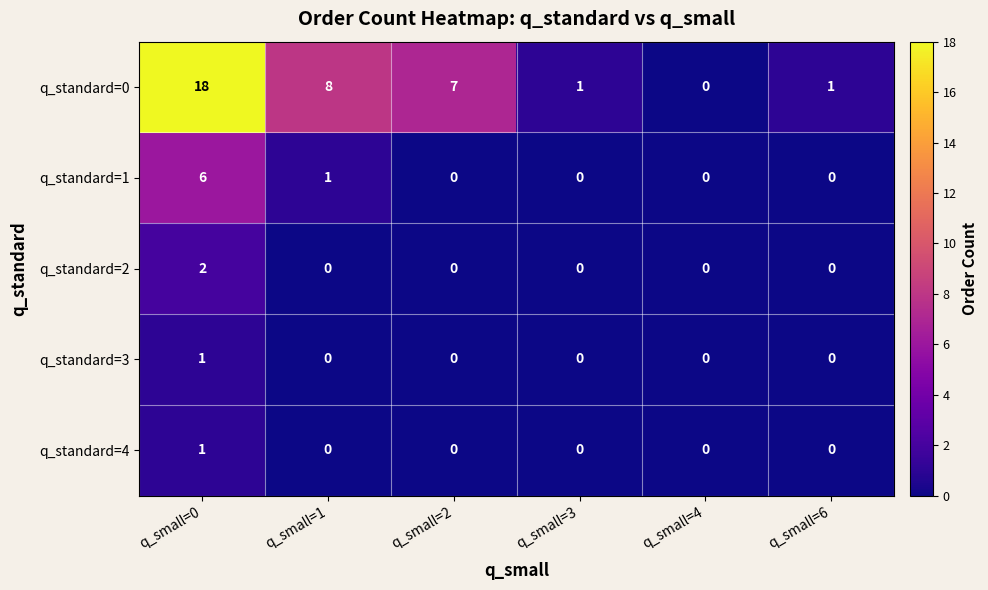

How many series are shown in this chart?

5